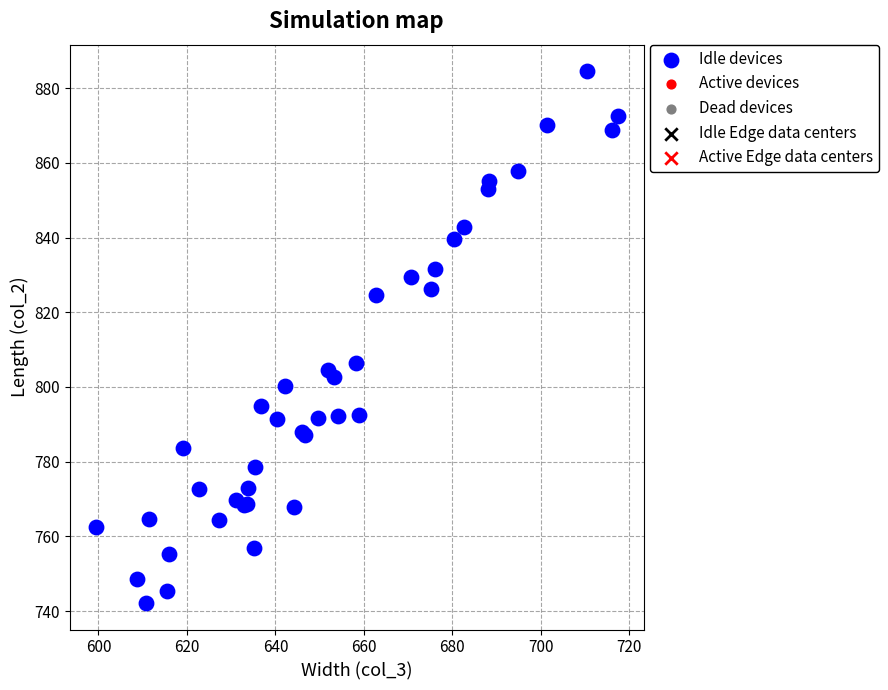

What Y value in the scatter plot is closest to 813?

806.4